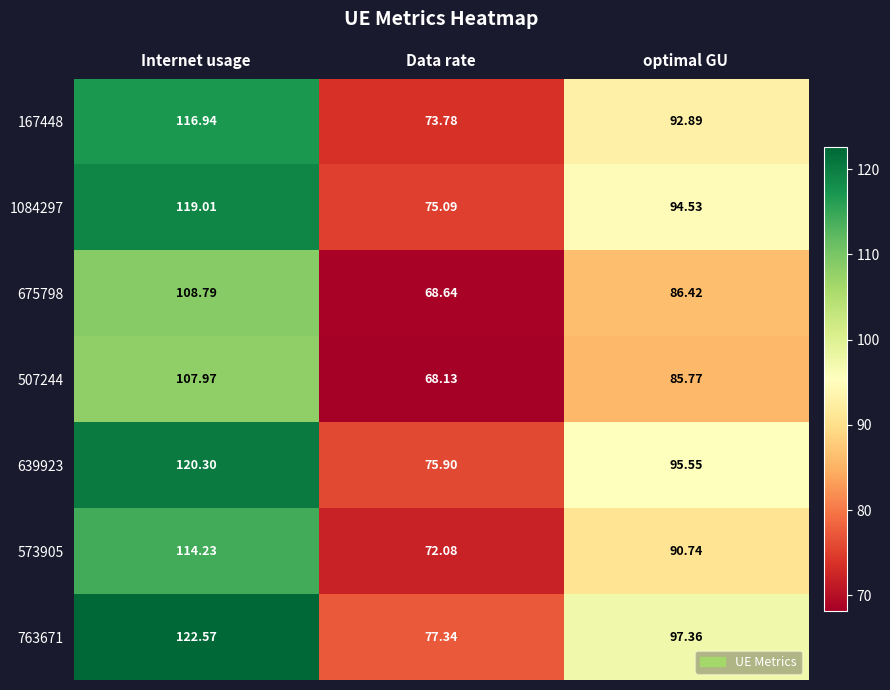

At which label does 167448 first exceed 92?

Internet usage